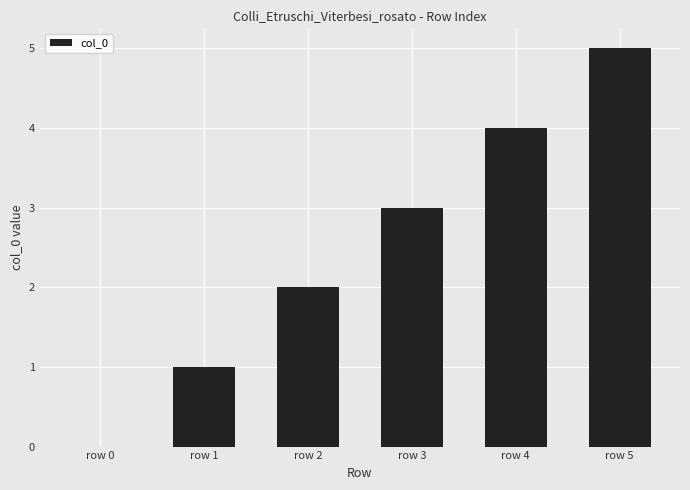

Does the chart contain stacked bars?

No